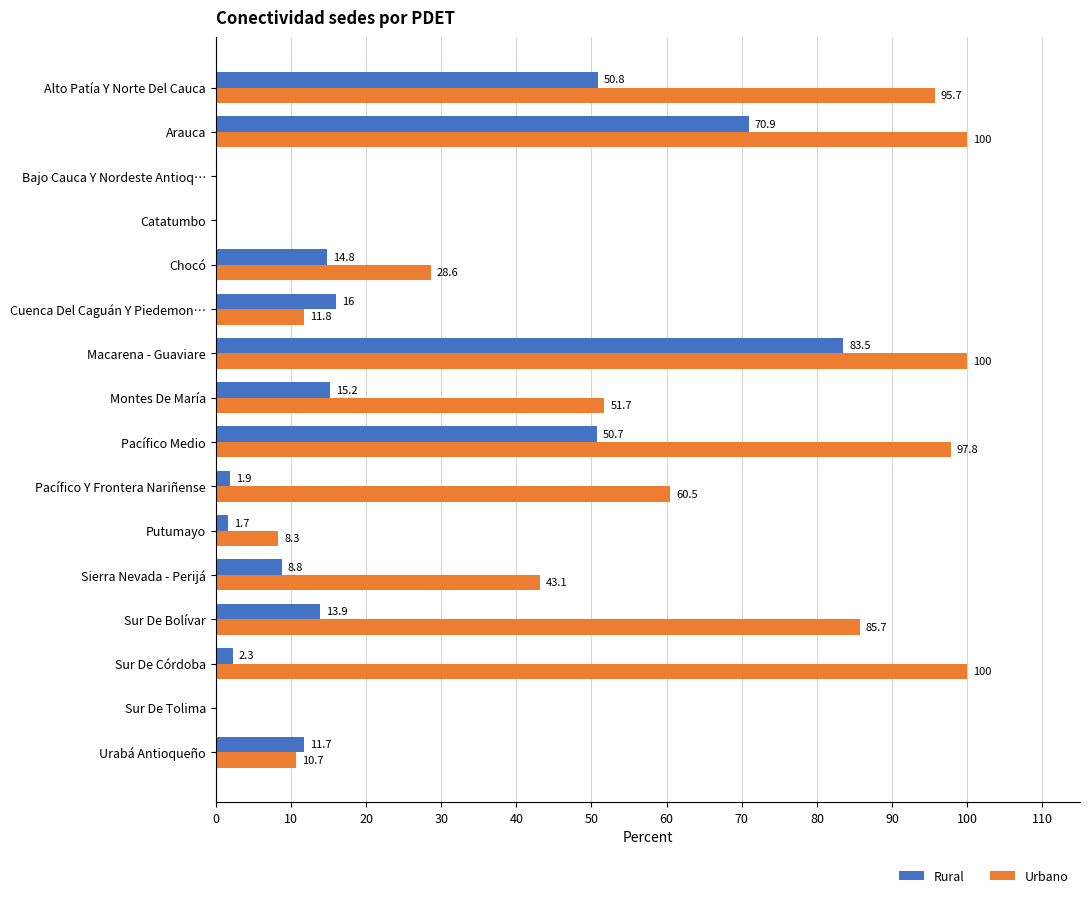

What is the sum of all Rural values?

342.2